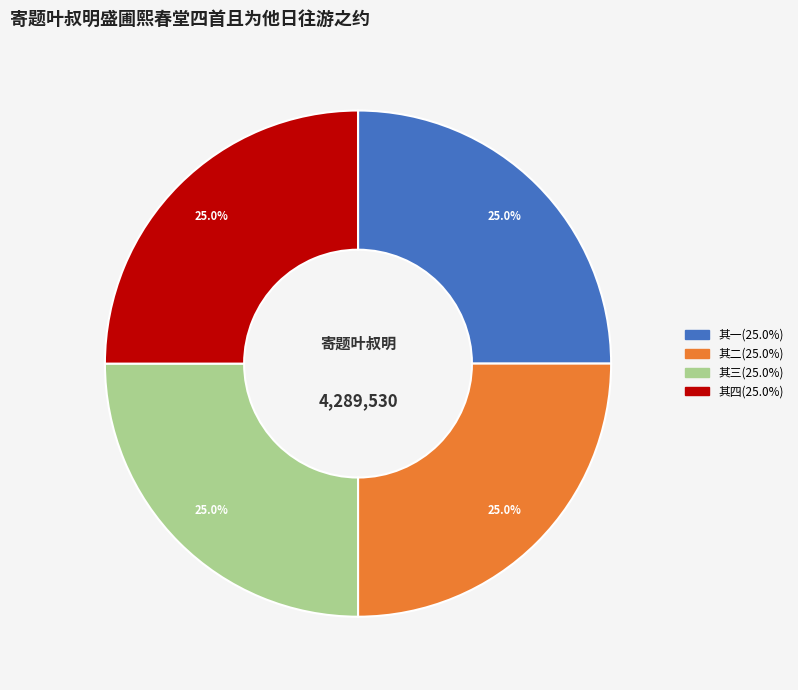

Is there a majority slice in this chart?

No